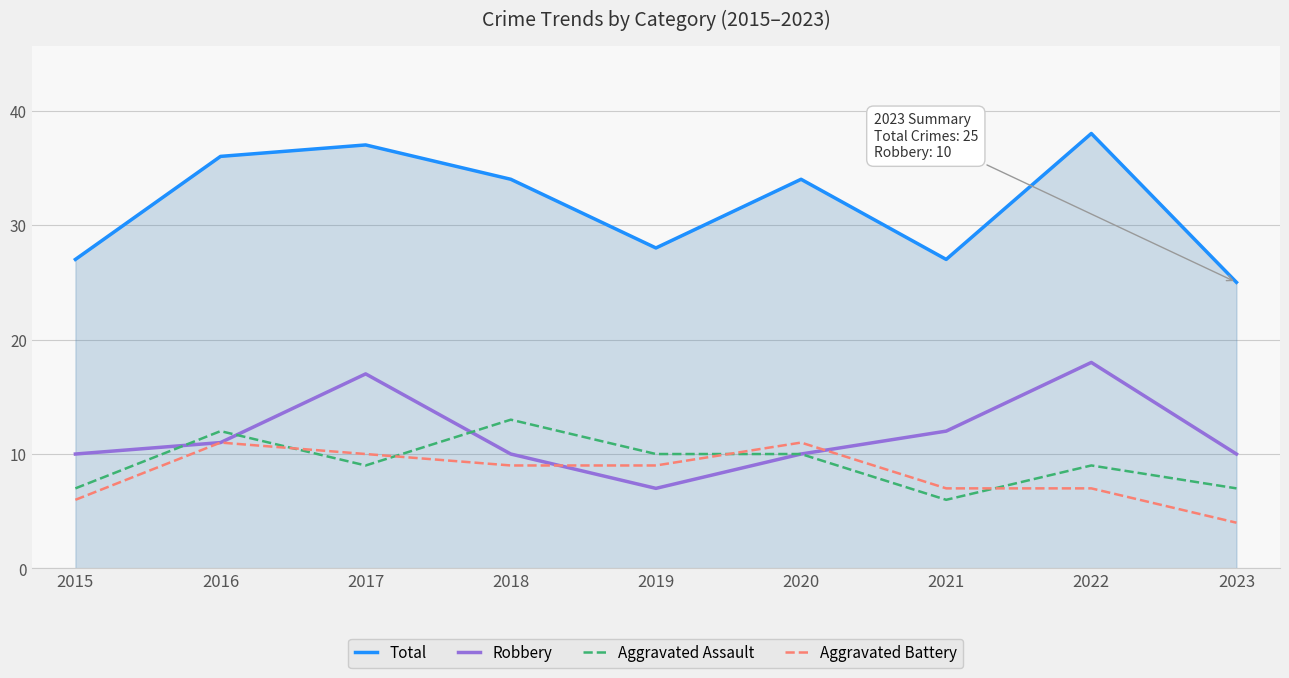

Which category has the lowest value across all series?

2023